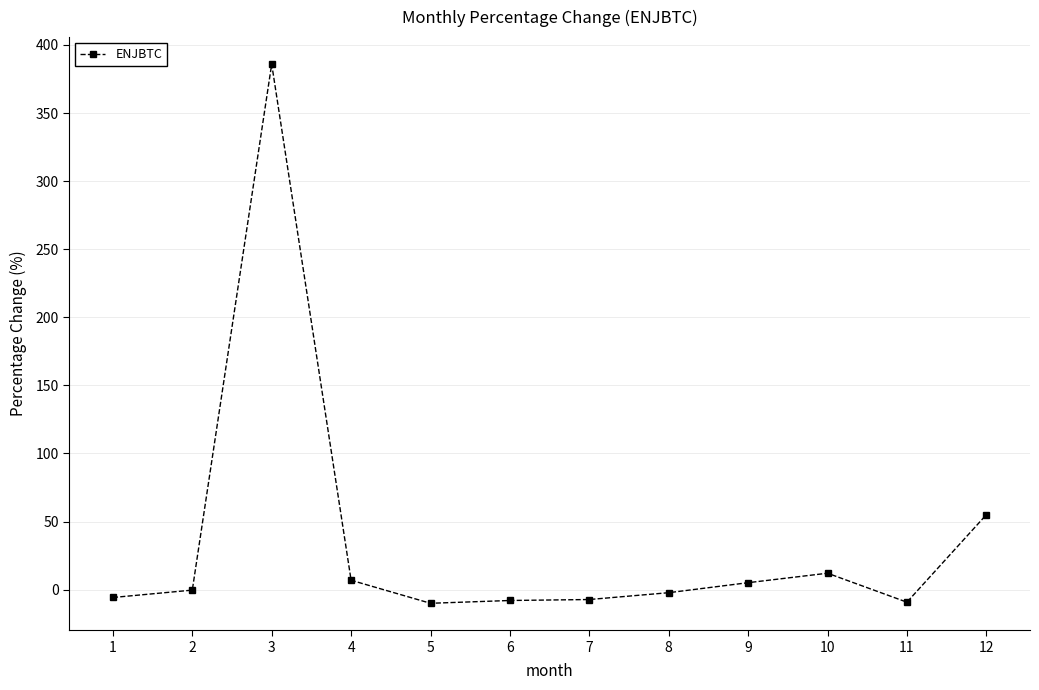

What is the change in value from 2 to 4?

+7.2